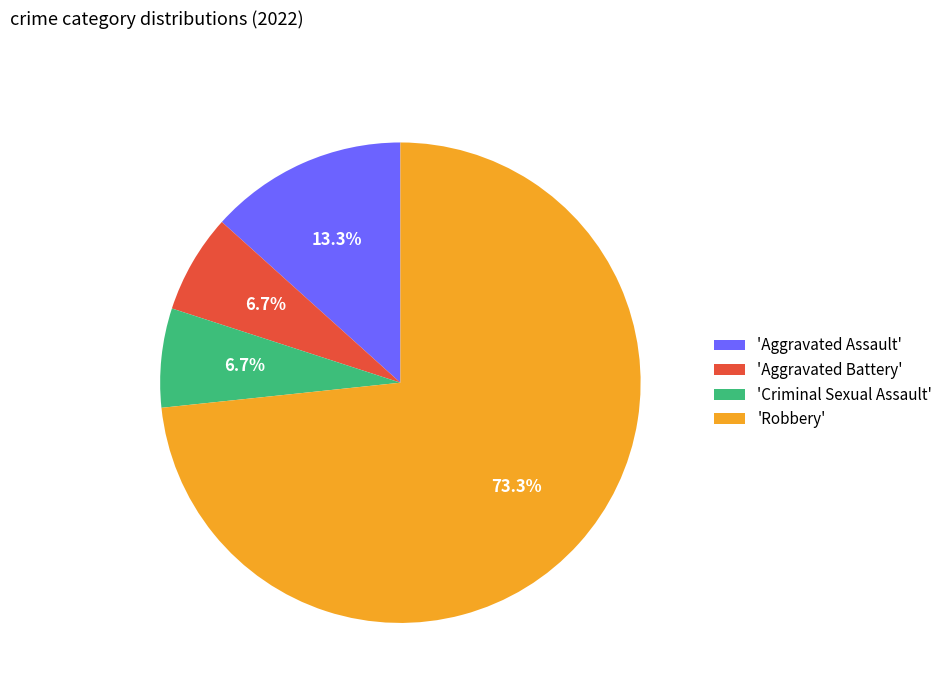

What percentage do 'Aggravated Assault' and 'Criminal Sexual Assault' together represent?

20.0%